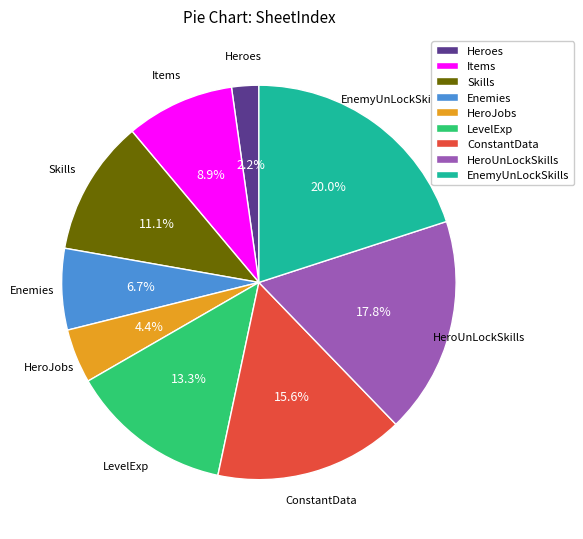

Does any single category account for the majority?

No